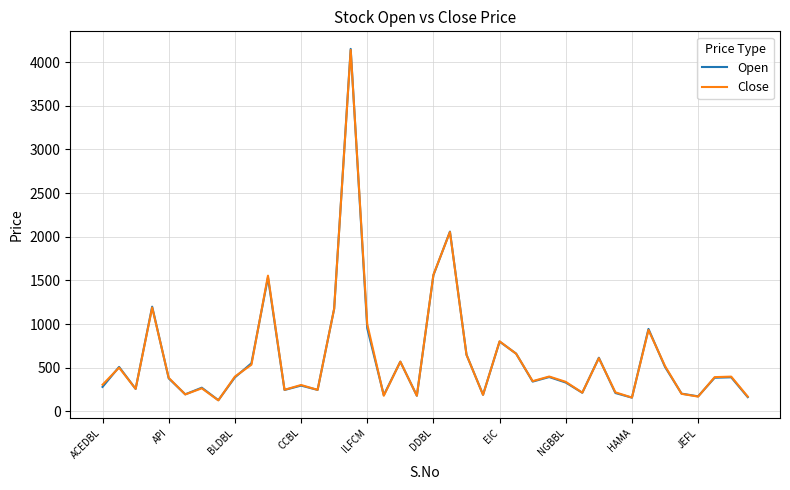

What is the minimum value shown in the chart?

127